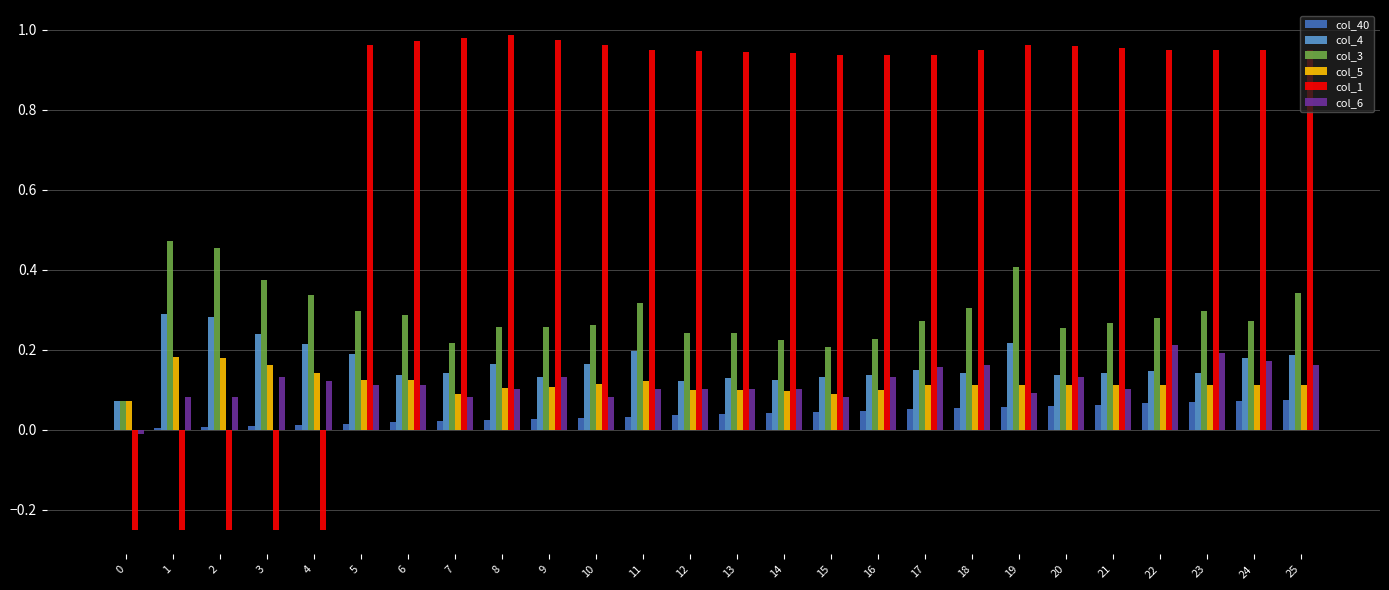

Which series has the largest total across all categories?

col_1